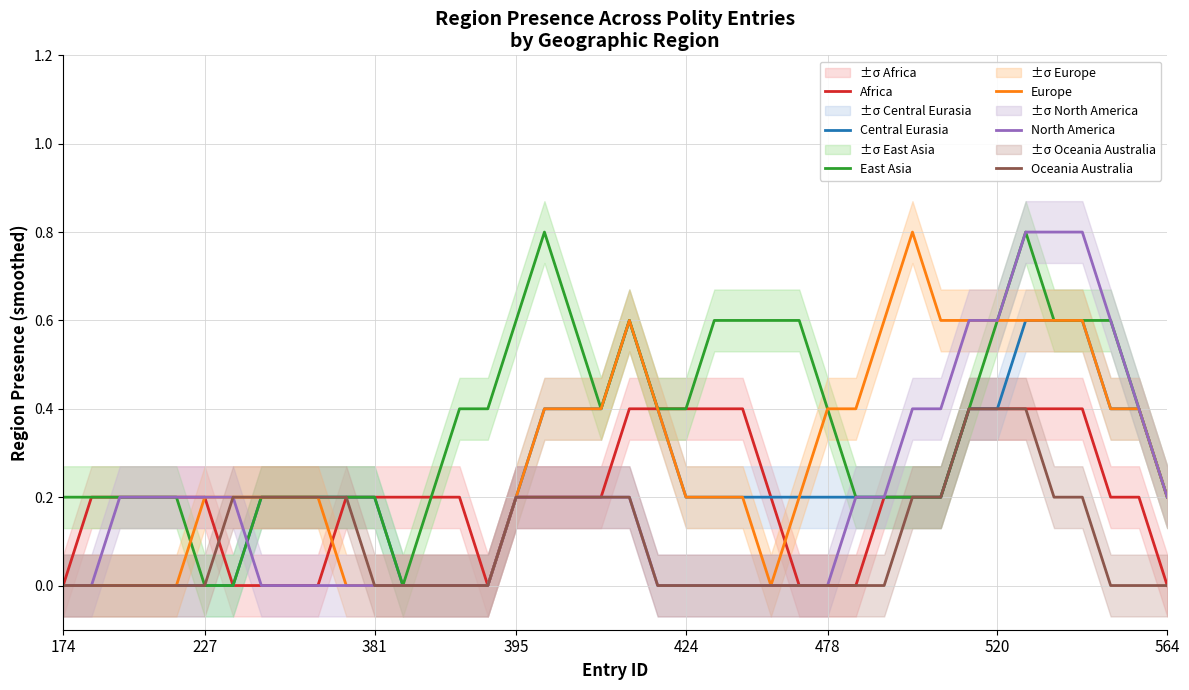

What is the maximum value for Europe?

0.8